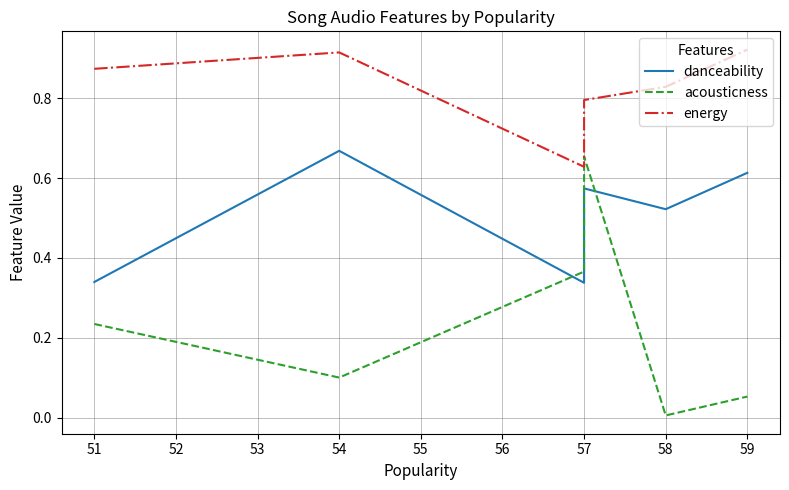

True or false: energy and acousticness intersect in this chart.

False